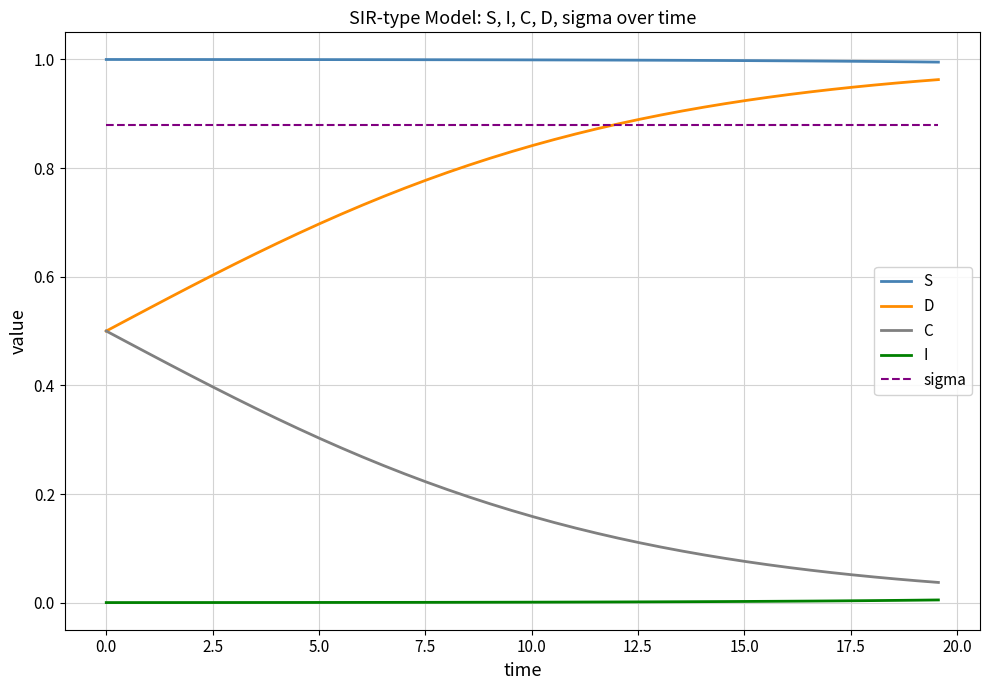

What are all the series names shown in the legend?

S, D, C, I, sigma